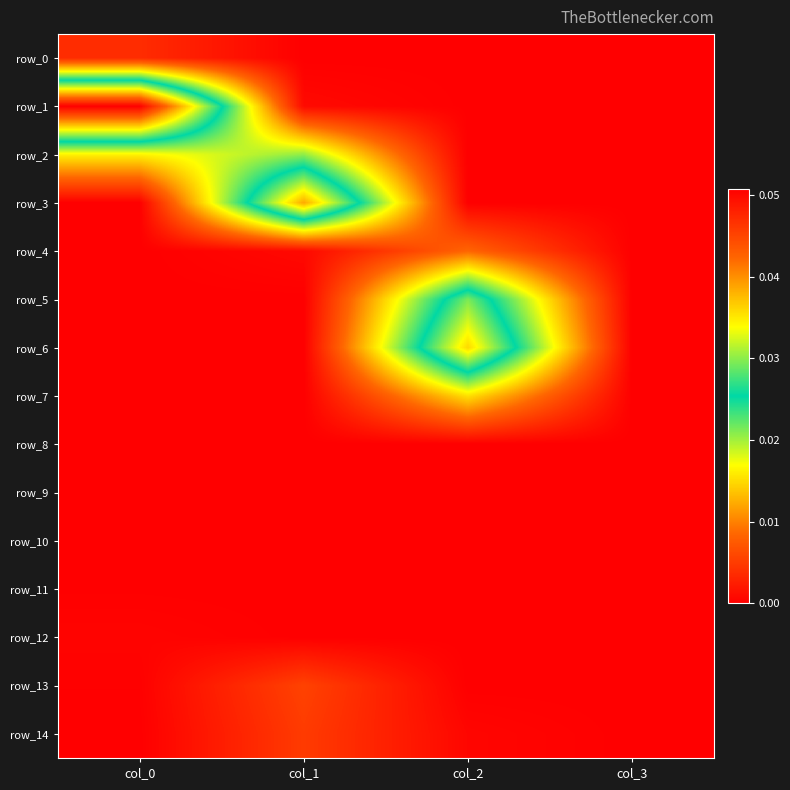

Which series has the largest total across all categories?

row_1